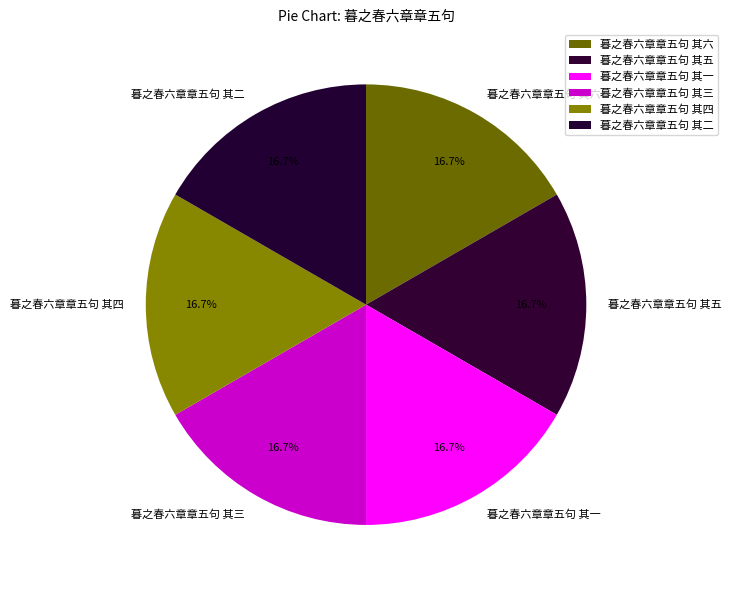

What is the ratio of the value at 暮之春六章章五句 其一 to the value at 暮之春六章章五句 其四?

1.0